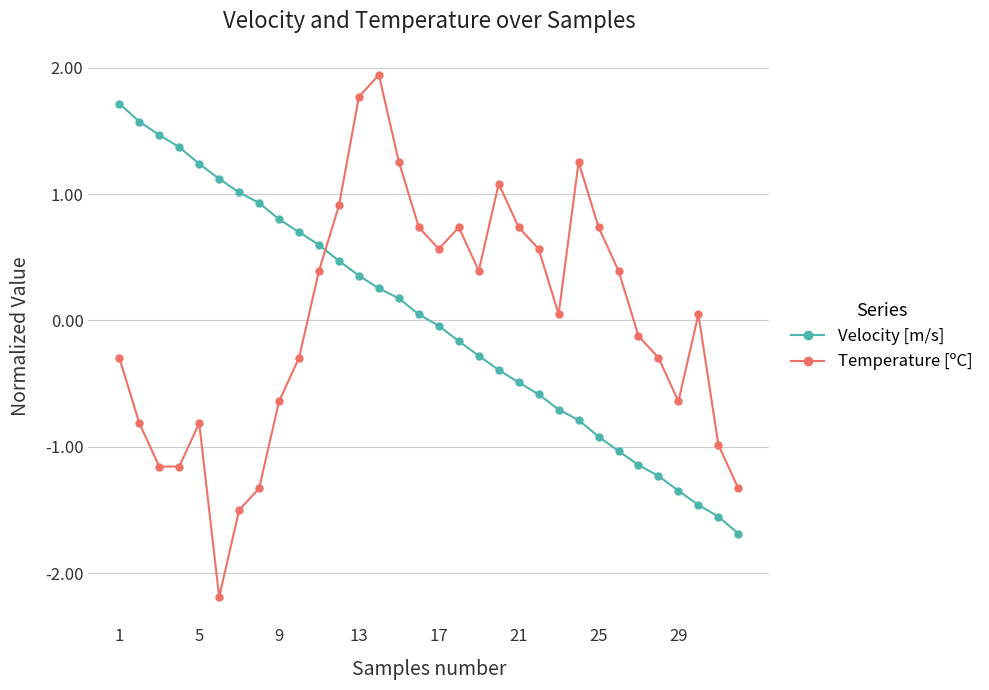

How many data points in Velocity [m/s] are less than 0?

16